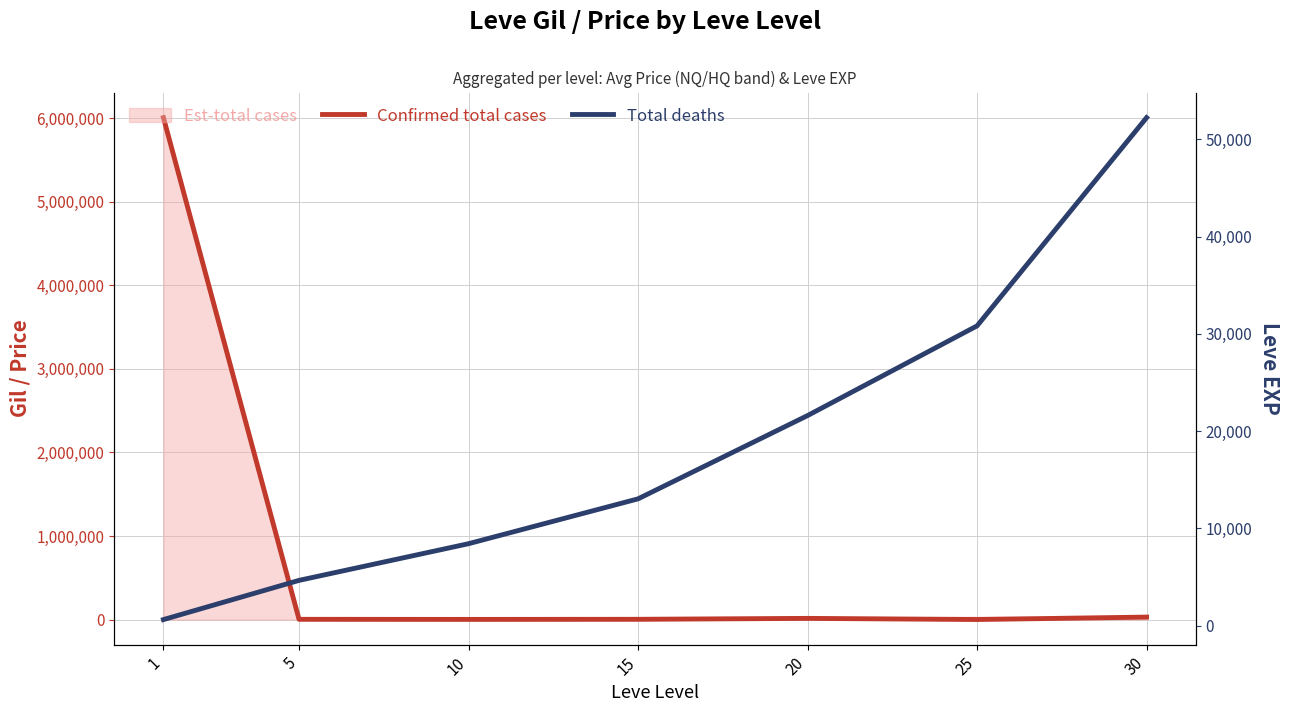

What is the approximate value of Confirmed total cases at 25?

920.0